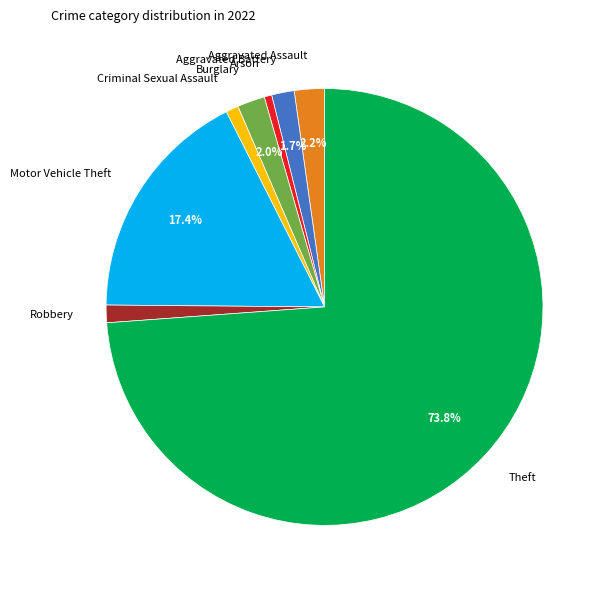

Which has a higher value, Aggravated Battery or Criminal Sexual Assault?

Aggravated Battery